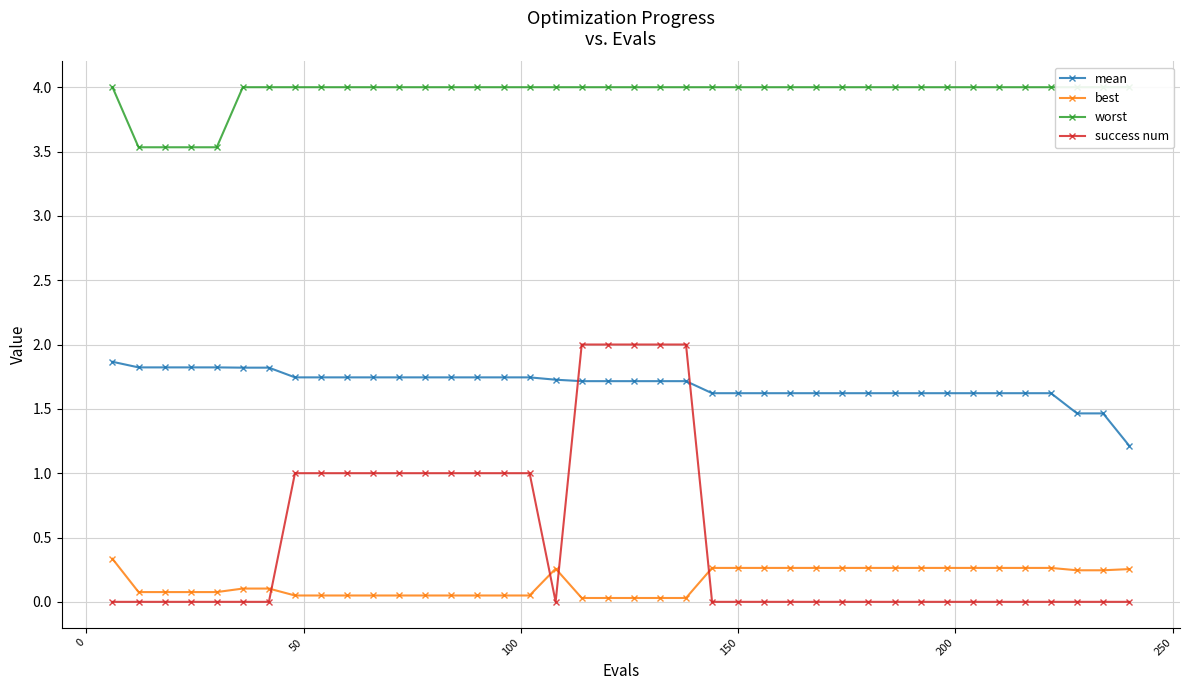

True or false: best and success num intersect in this chart.

True